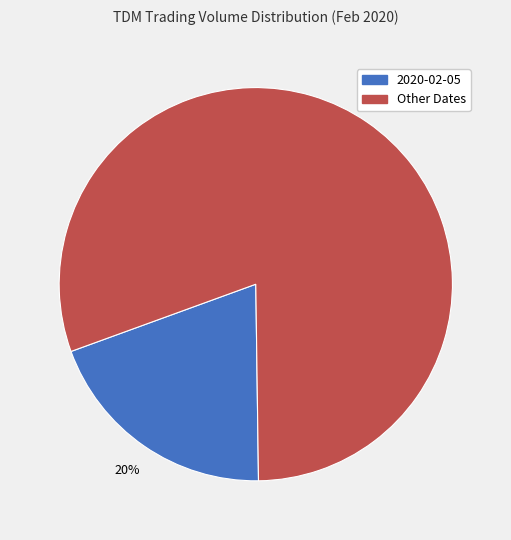

How many segments does this pie chart have?

2